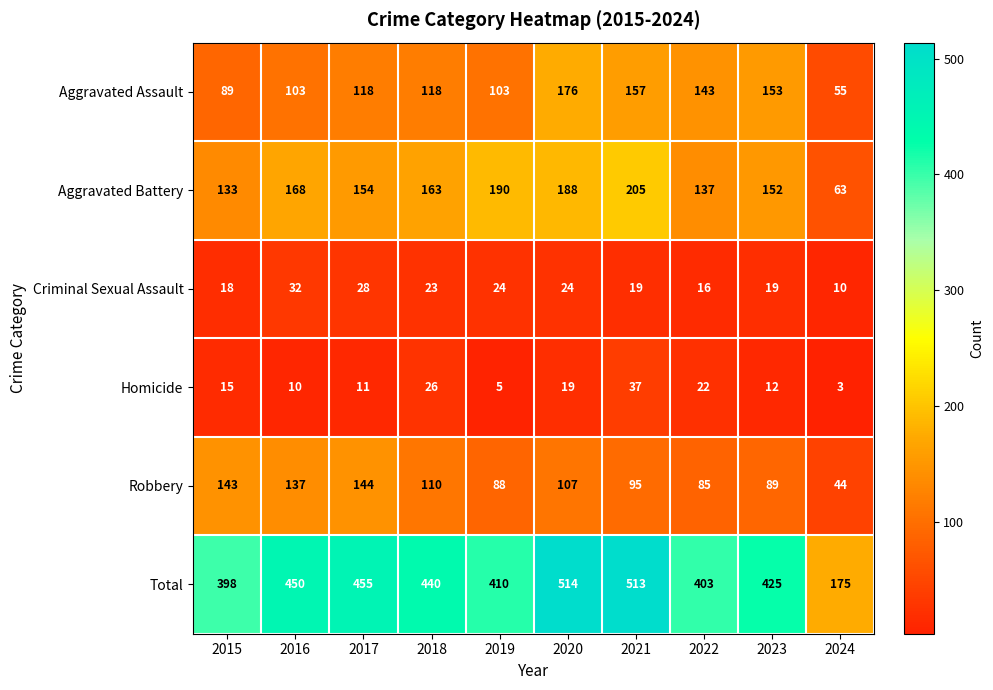

Is it true that Robbery equals 137 at 2016?

True